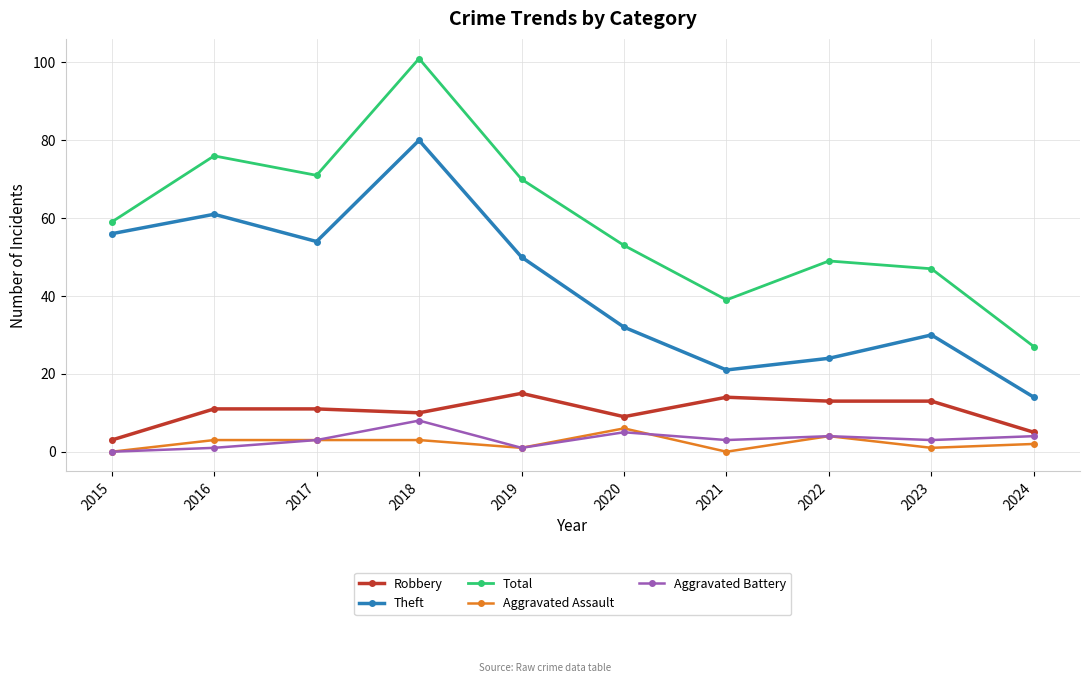

Between 2015 and 2024, which series saw the biggest shift?

Theft